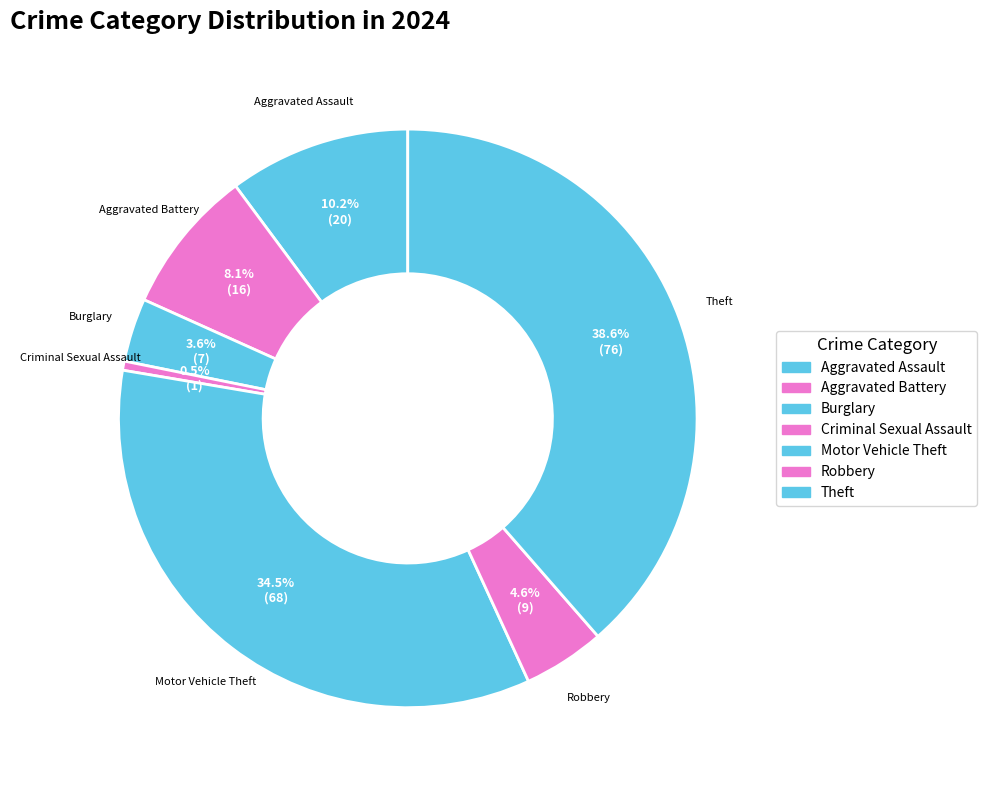

Count the number of slices in the pie.

7